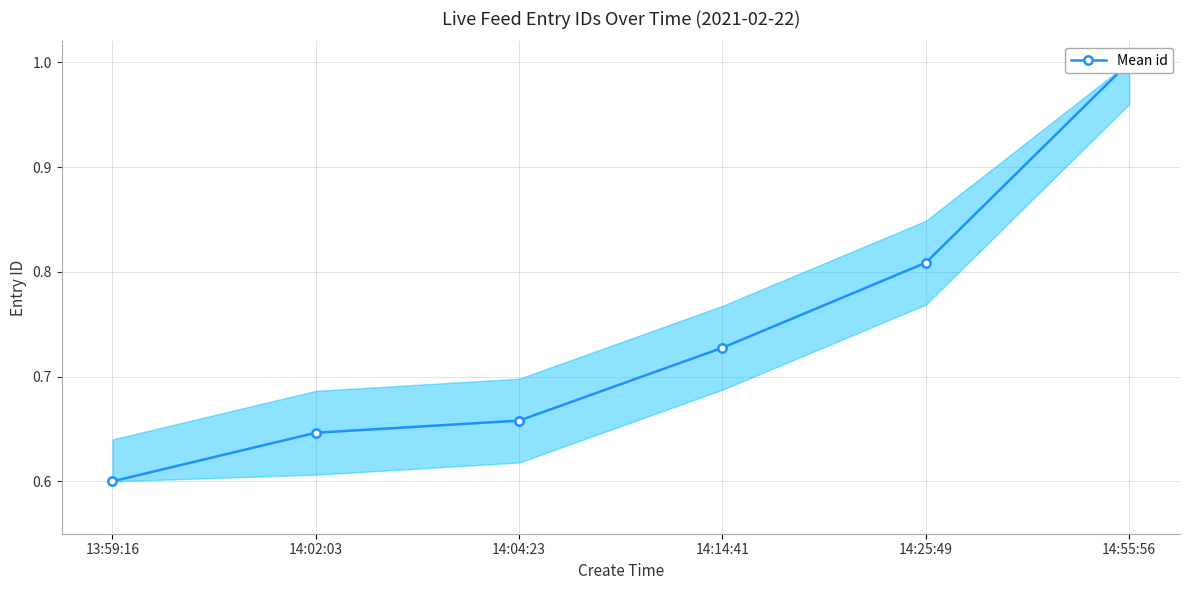

Which category has the highest value across all series?

14:55:56